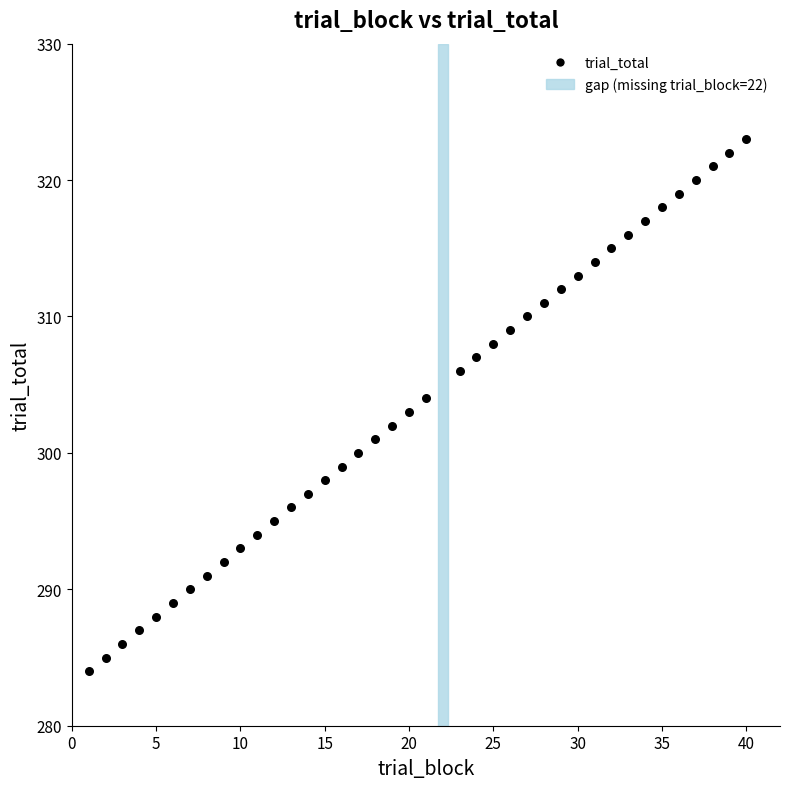

What is the range of Y values (max minus min)?

39